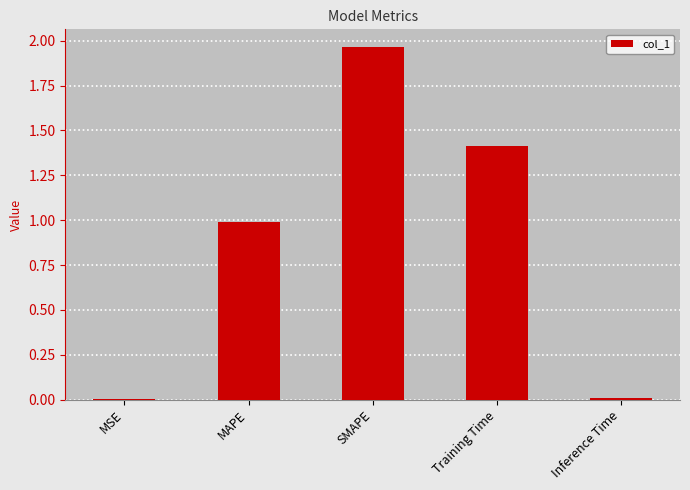

What is the change in value from MSE to Training Time?

+1.4